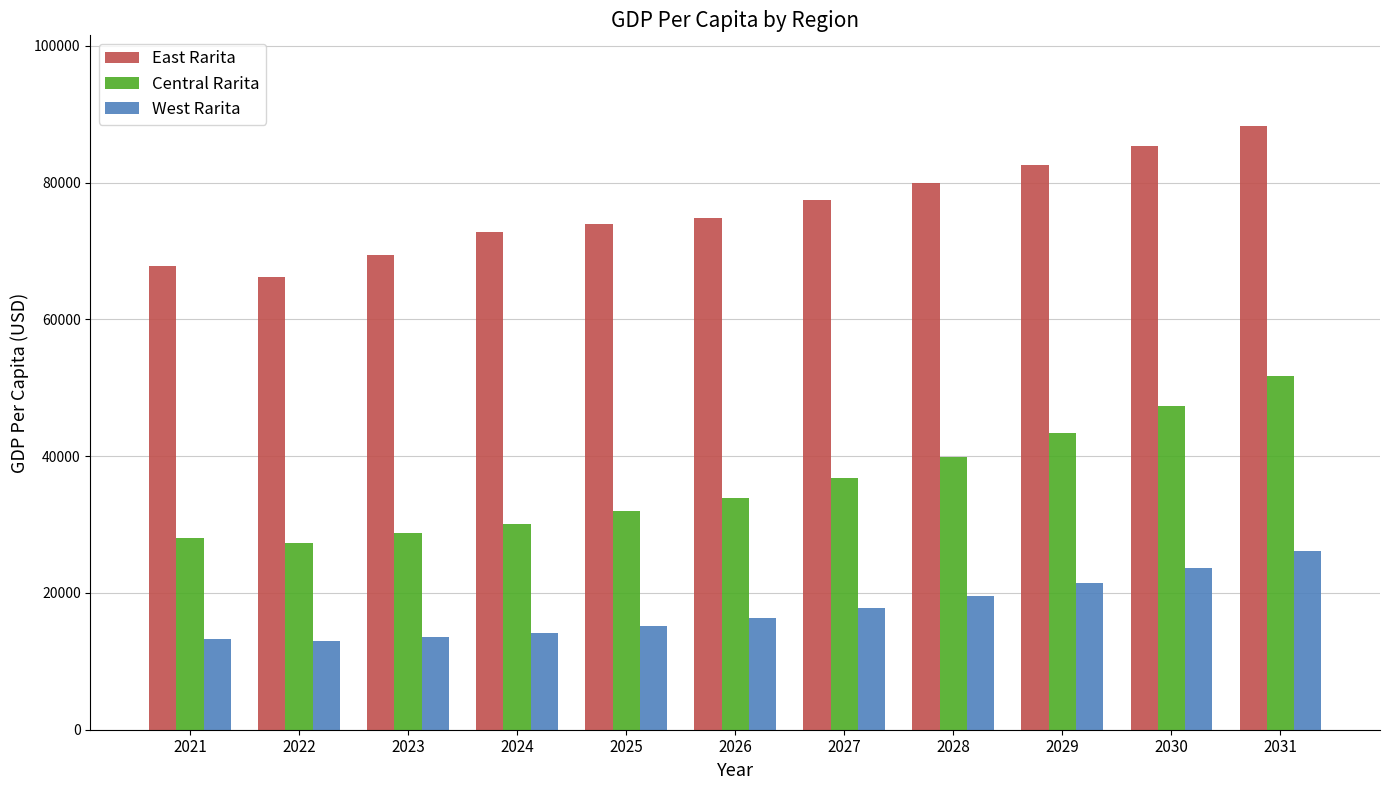

Which series has the widest spread of values?

Central Rarita